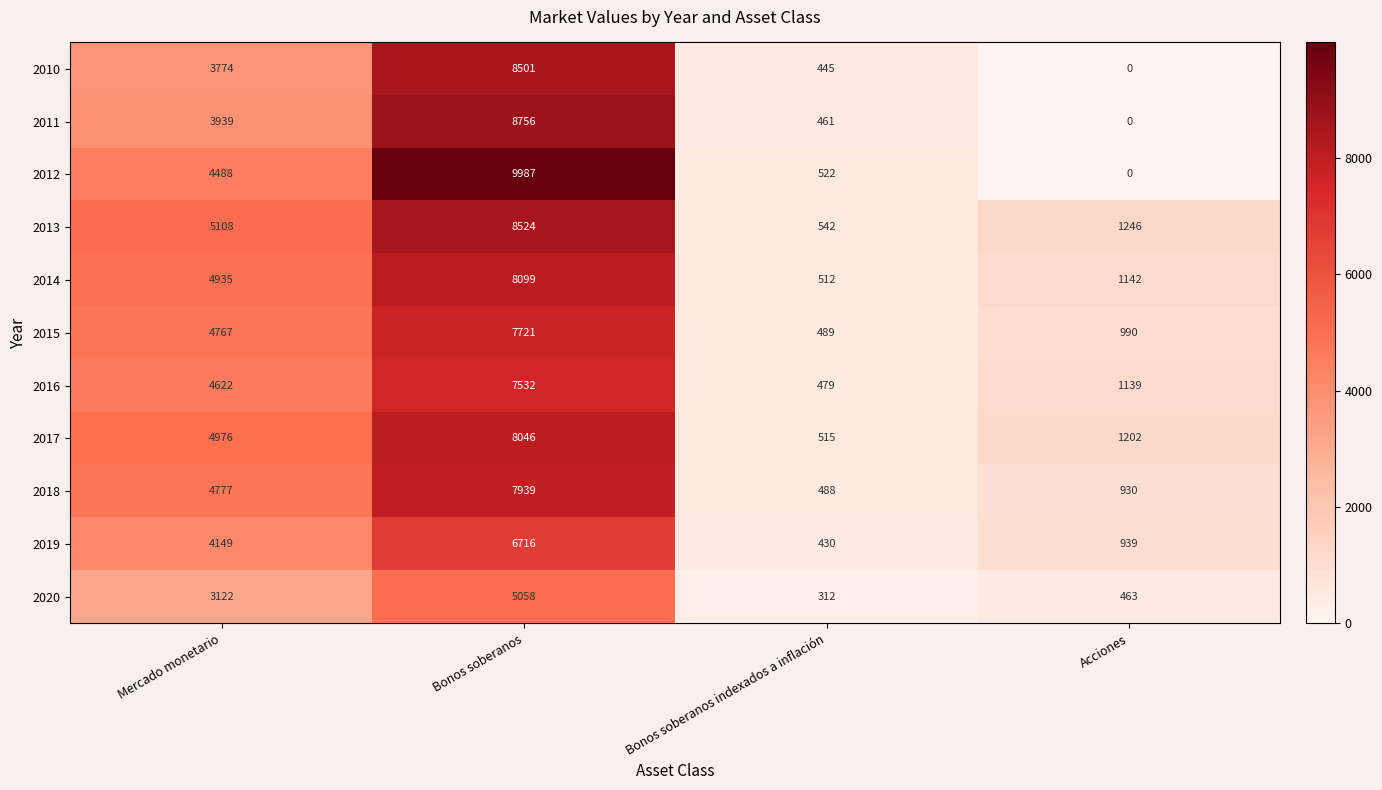

At how many categories does at least one series exceed 8216?

1